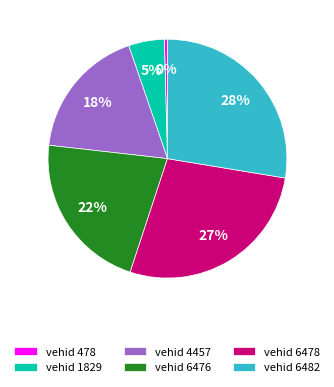

The vehid 4457 slice represents 18% of the pie. True or false?

True